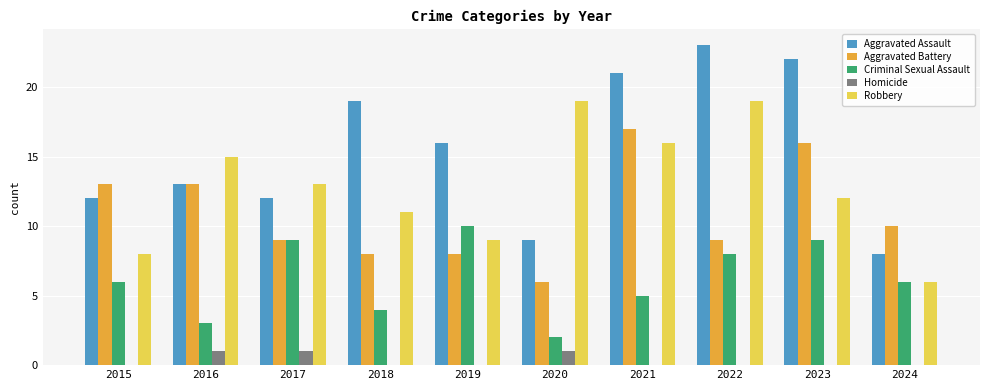

Is it true that Criminal Sexual Assault equals 3 at 2016?

True